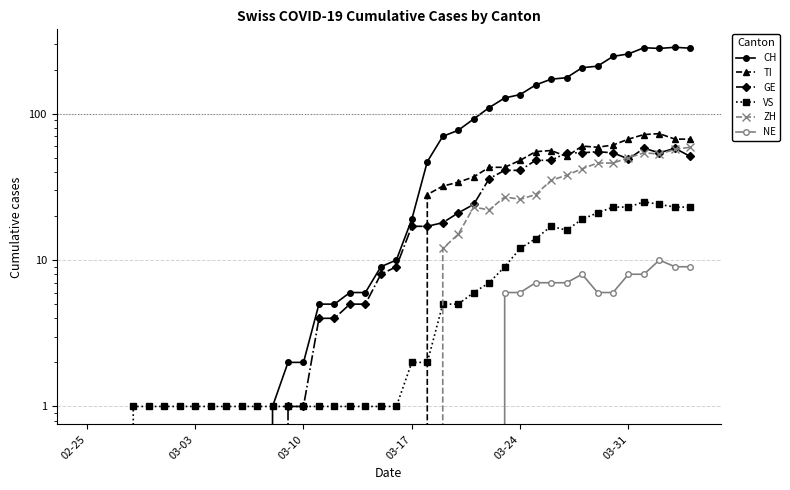

What is the value of the VS point at the 24th from the left?

5